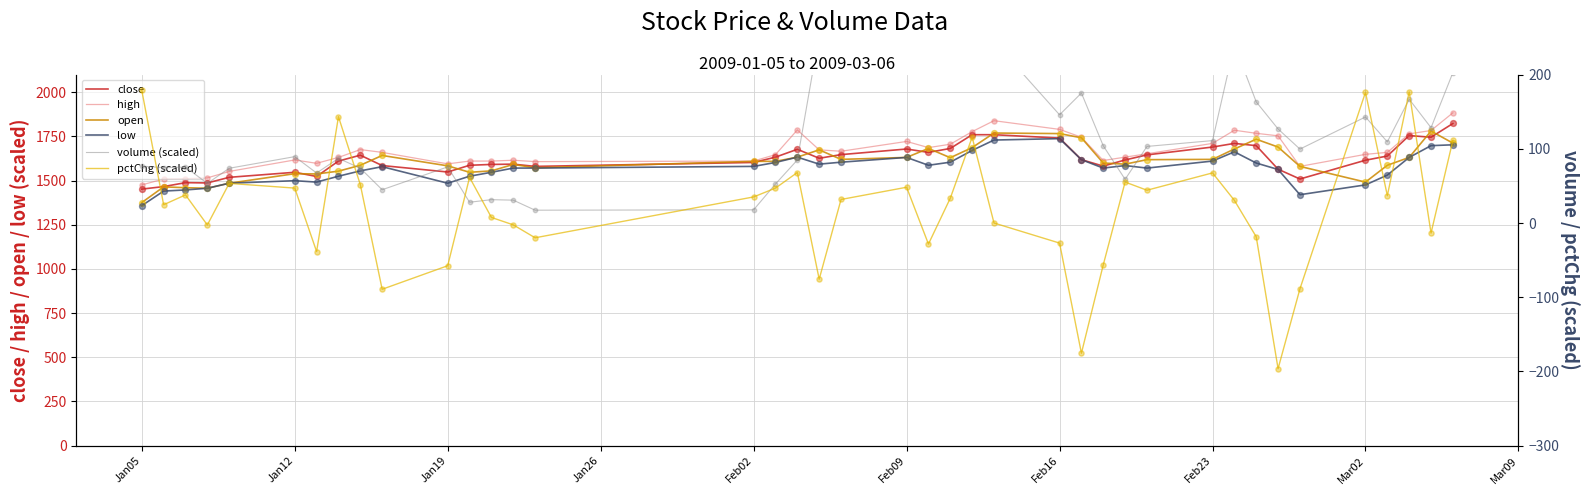

At how many categories does at least one series exceed 931?

40